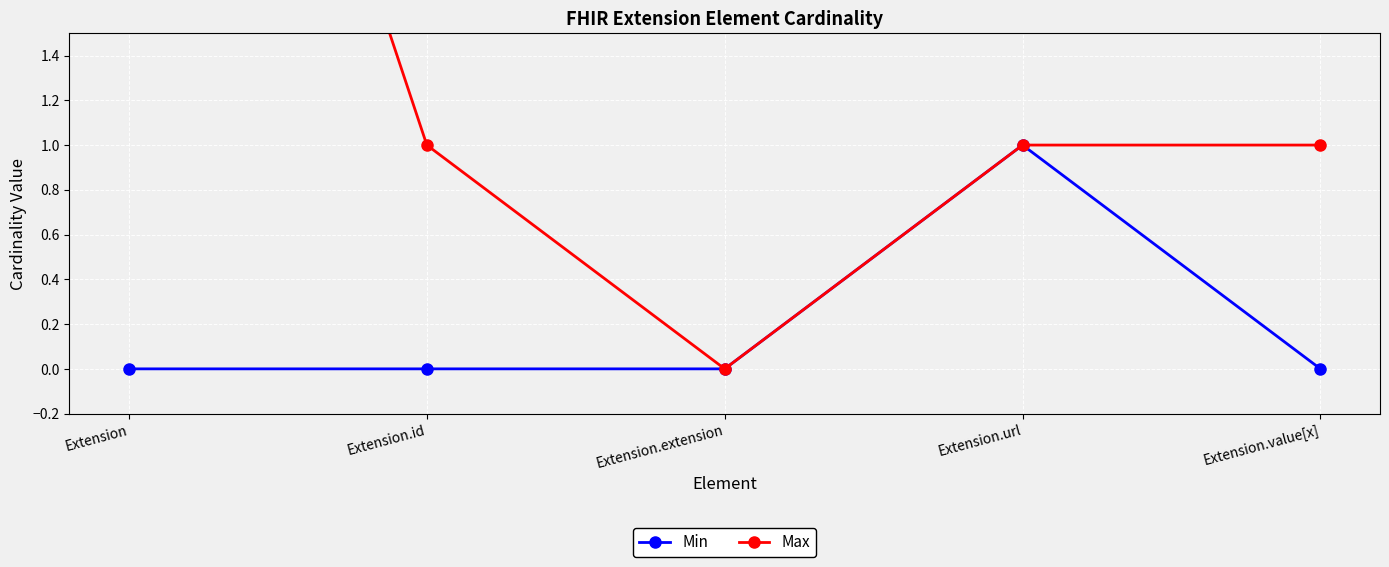

Is it true that Max equals 1 at Extension.url?

True